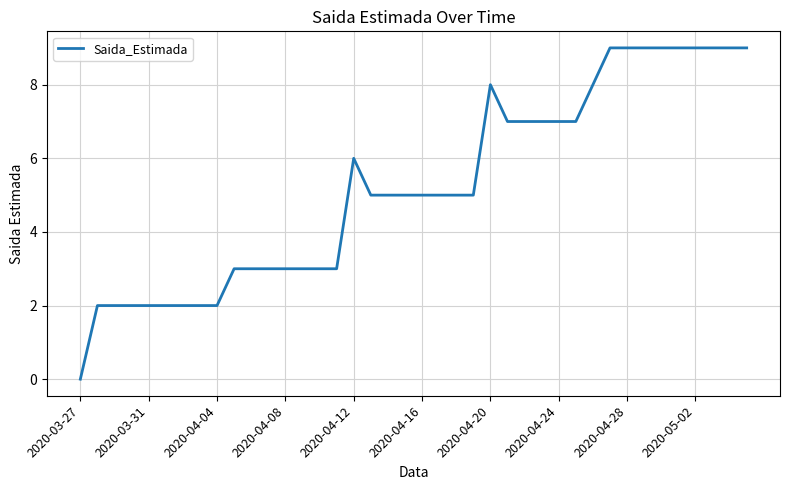

What is the maximum value shown in the chart?

9